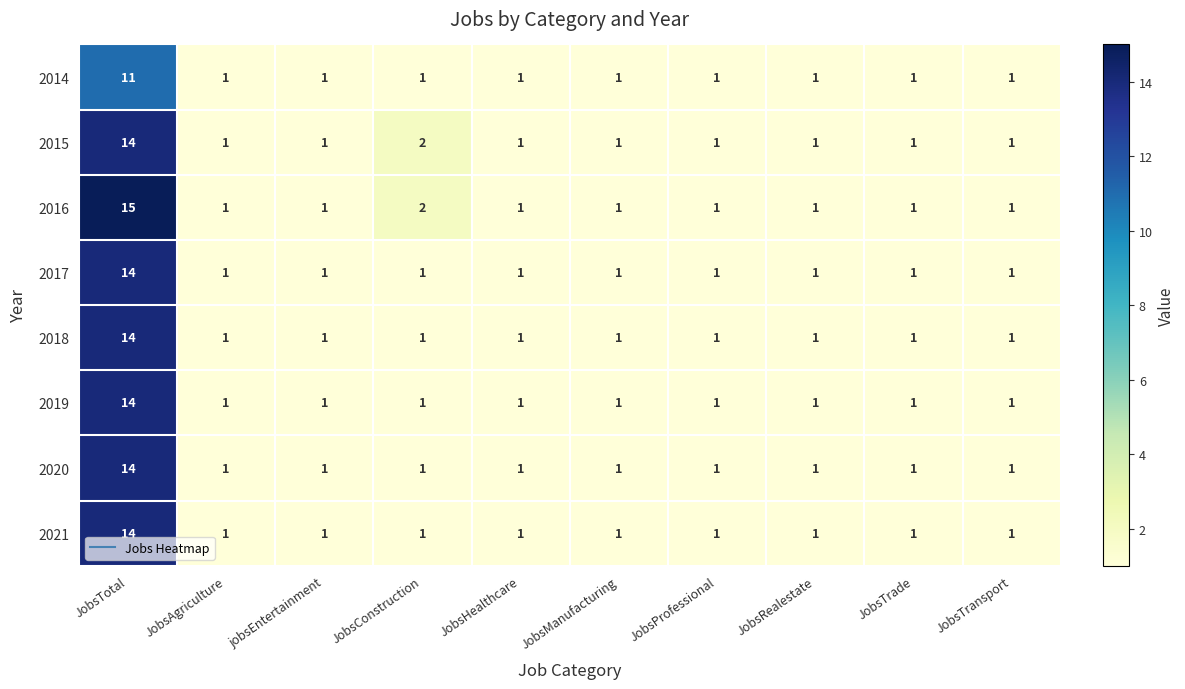

What is the sum of all 2019 values?

23